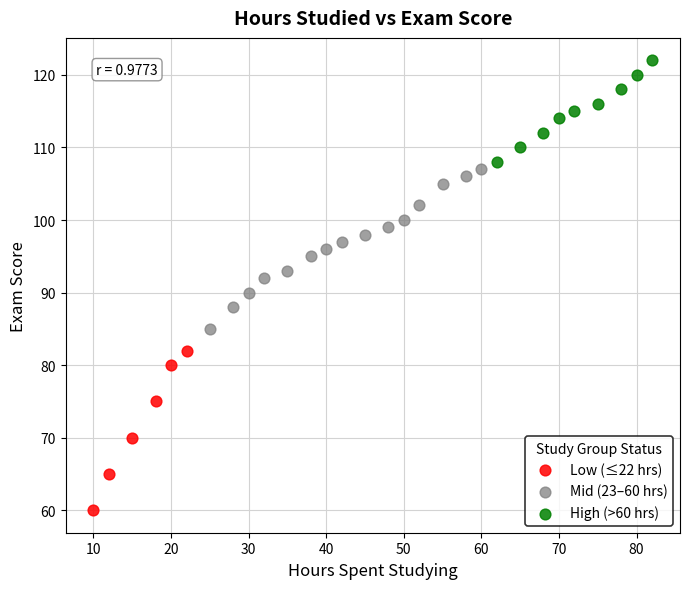

Which series contains the highest Y value?

High (>60 hrs)